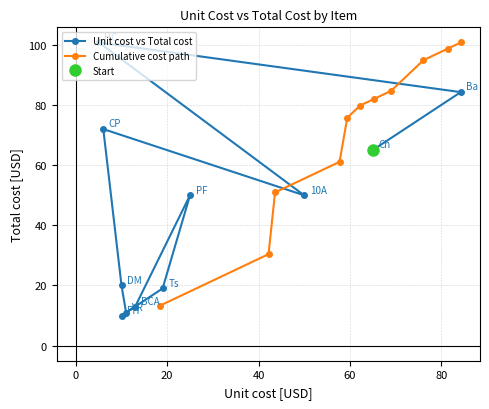

How many values in the Unit cost vs Total cost series exceed 49?

6